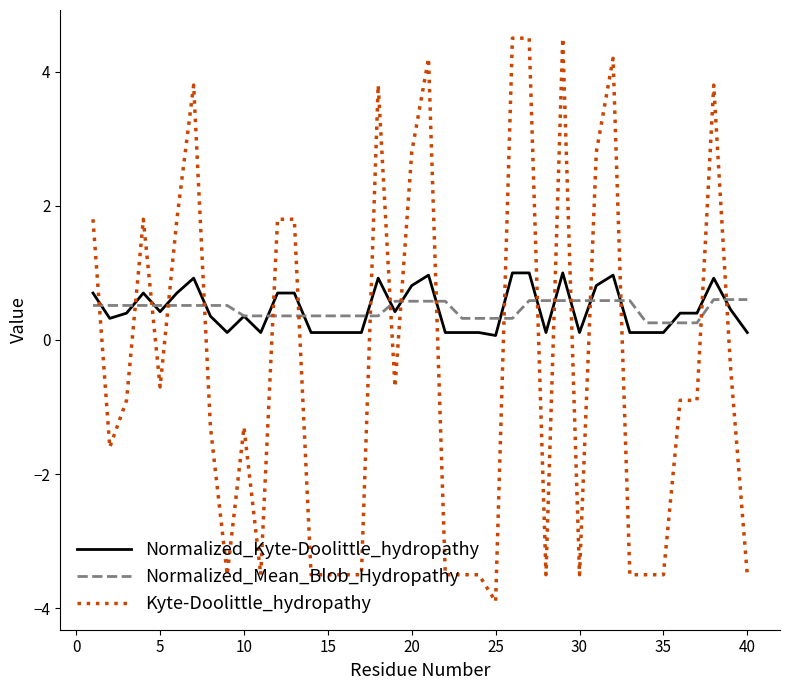

How many lines are shown in the chart?

3